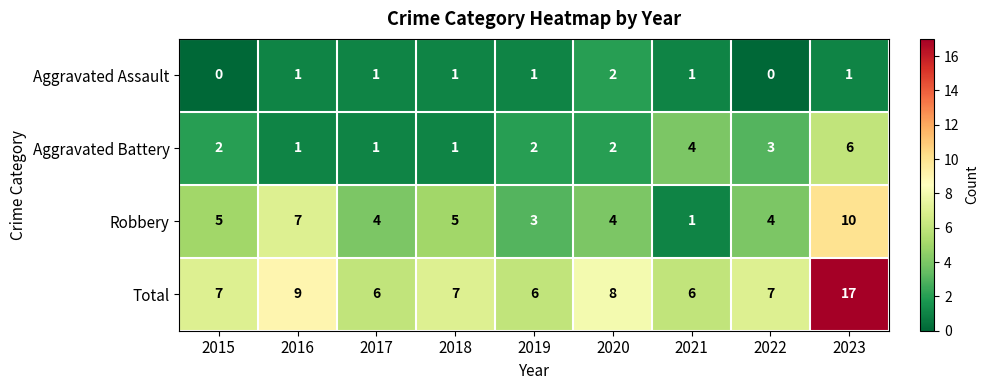

Is it true that Total equals 9 at 2016?

True